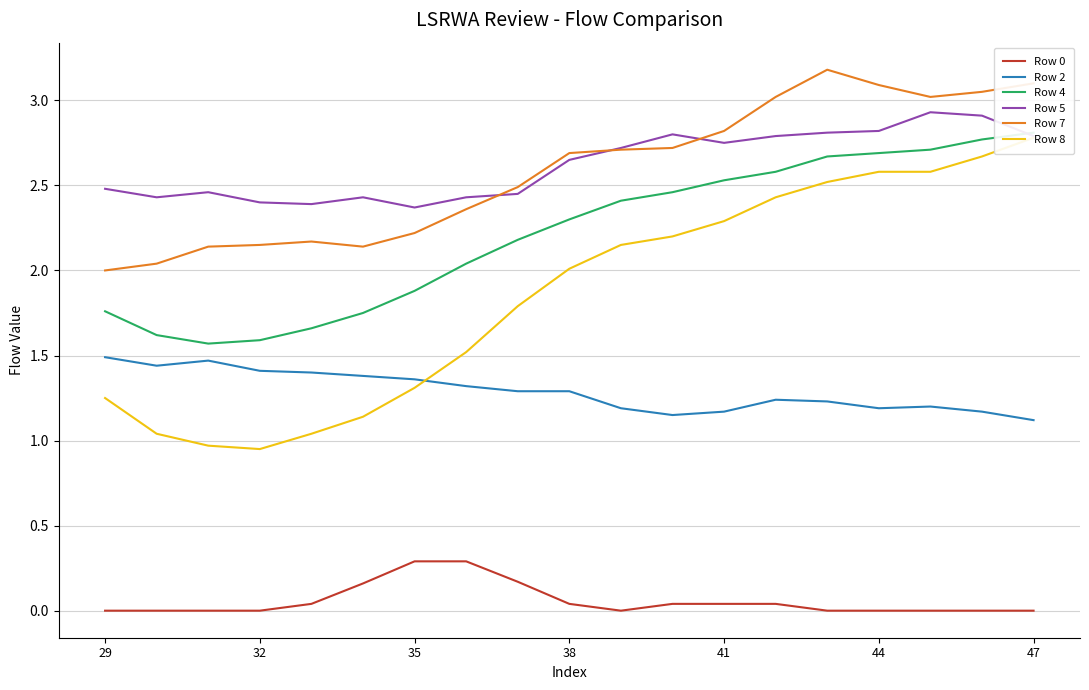

How many lines are shown in the chart?

6